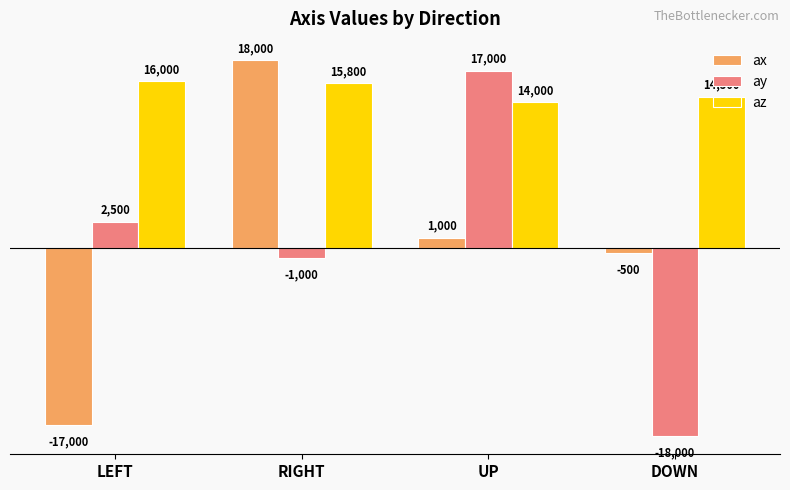

How many values in the ax series are below 1000?

2